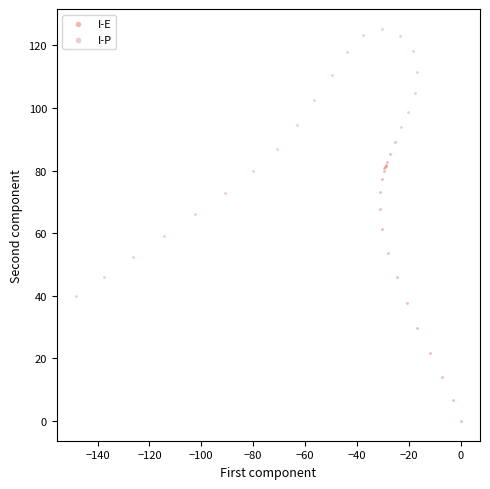

Which series reaches the minimum Y coordinate?

I-E